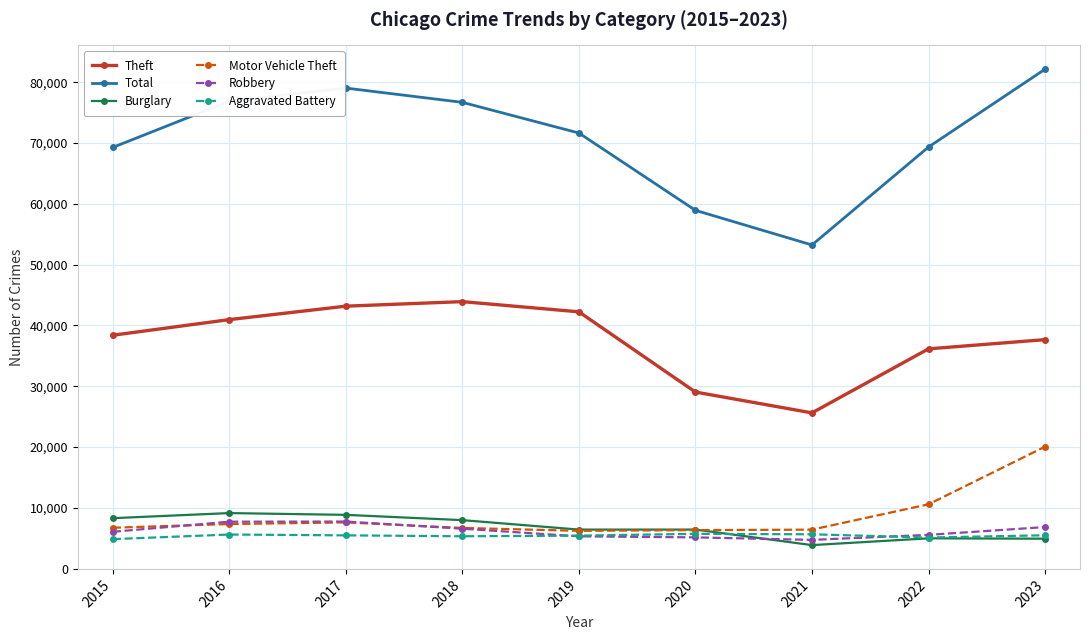

At which label does Aggravated Battery first exceed 5481?

2016